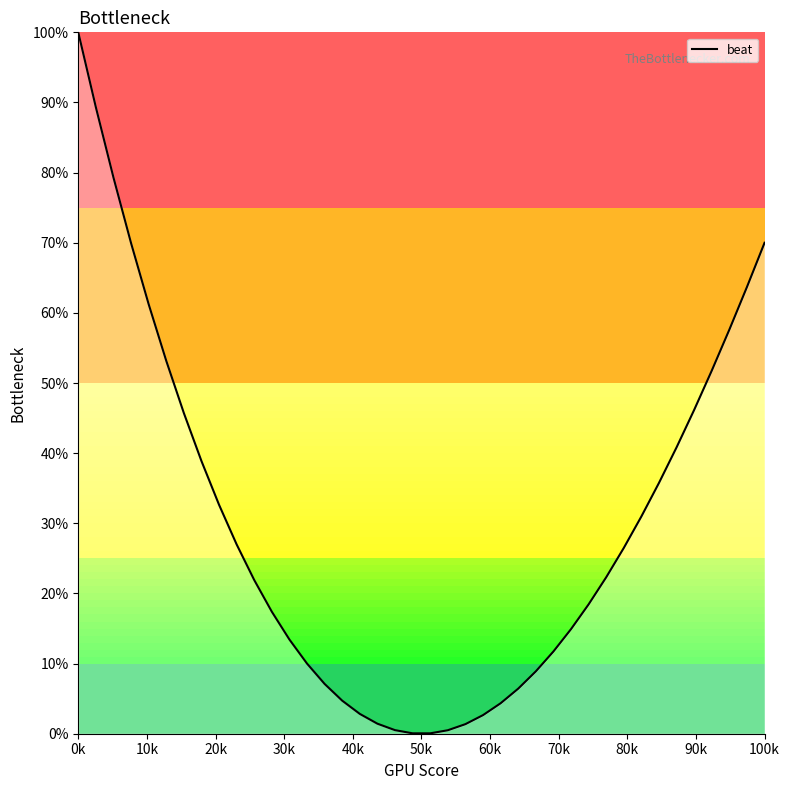

What is the difference between the maximum and minimum values?

99.9